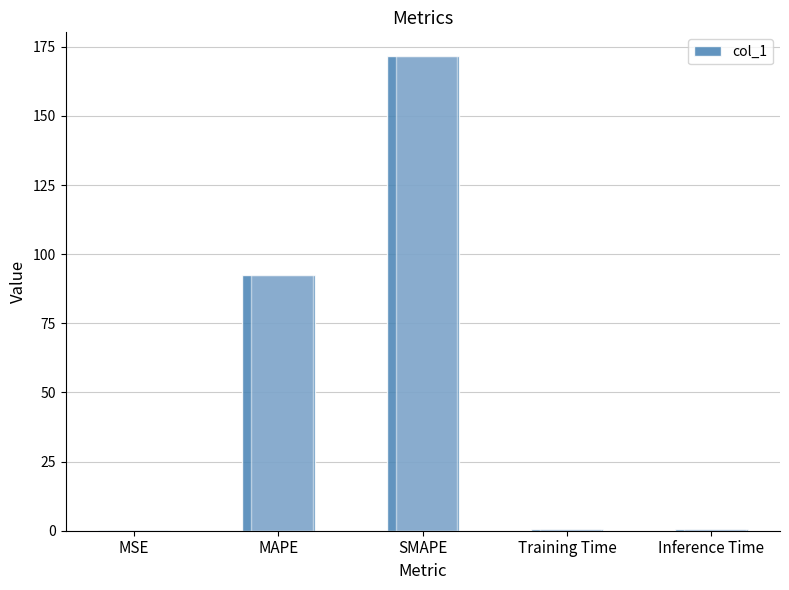

What is the label of the 2nd bar from the right?

Training Time